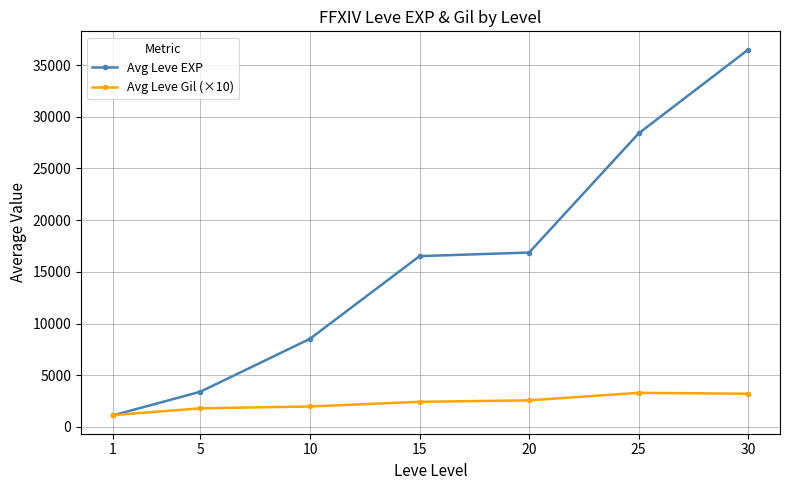

Rank the series at 5 from lowest to highest value.

Avg Leve Gil (×10), Avg Leve EXP